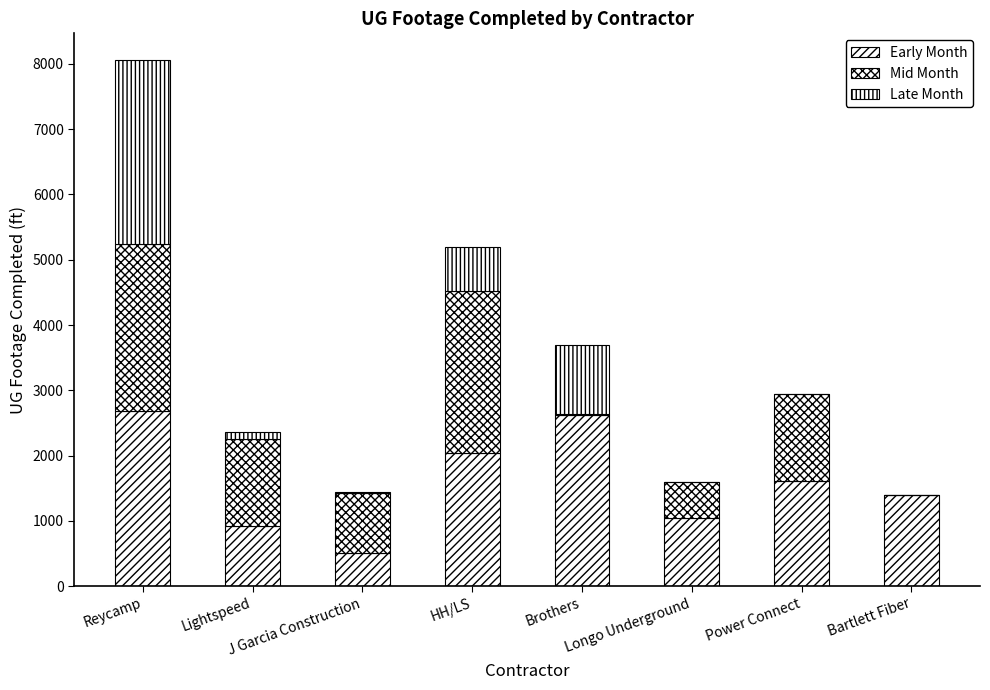

Are the bars horizontal?

No